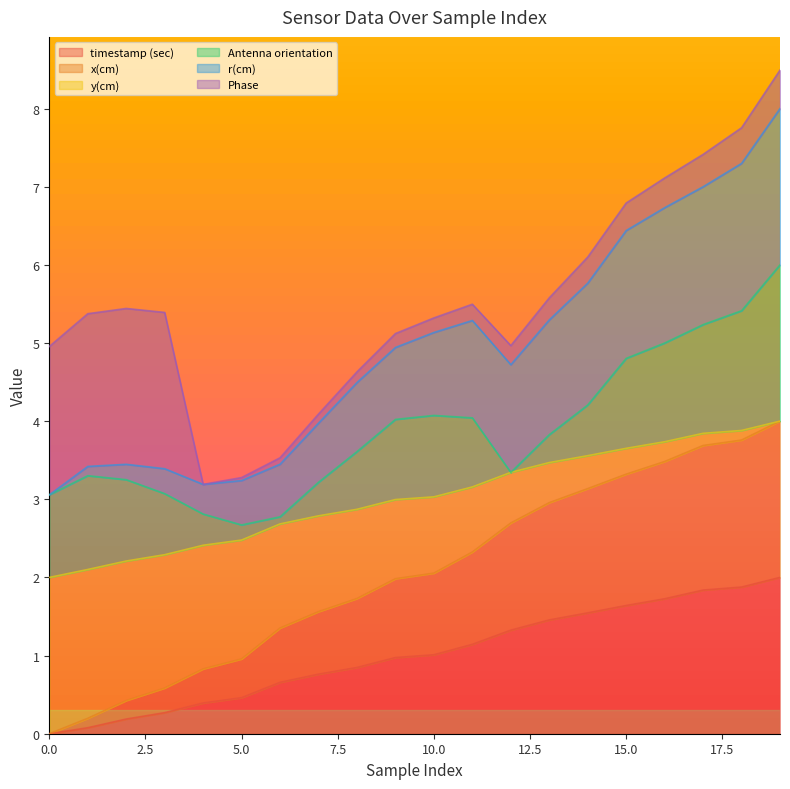

The value of timestamp (sec) at 0.0 is 0.0. True or false?

True